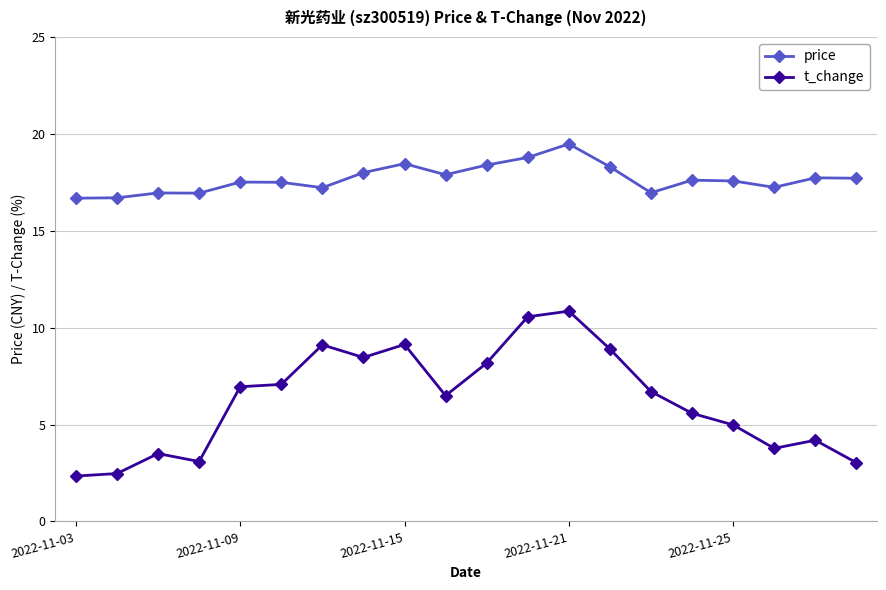

What is the value of the price point at the 1st from the left?

16.7